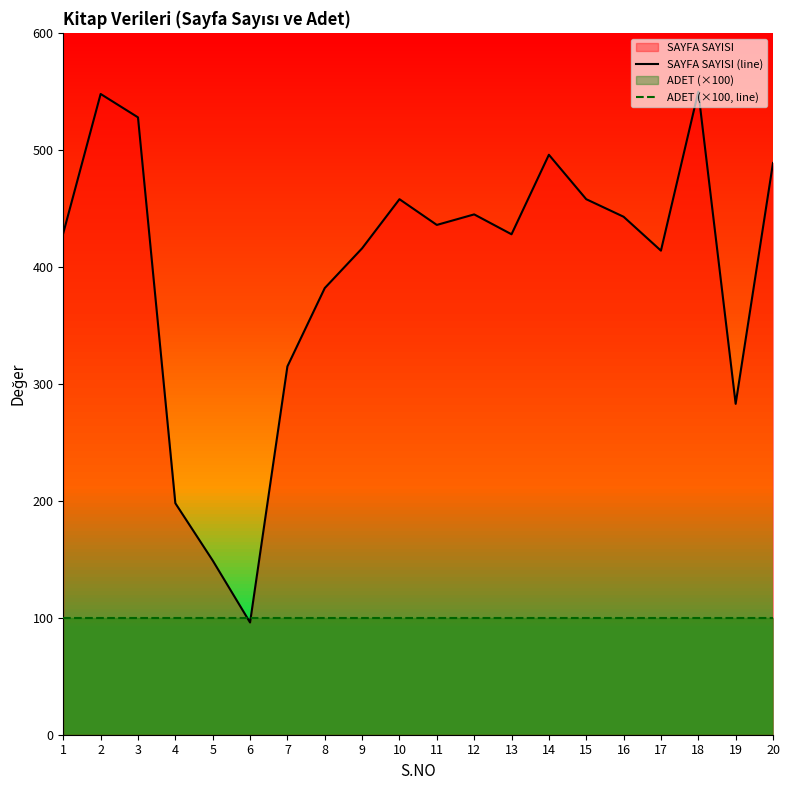

List the labels in order of ADET (×100, line) value, smallest first.

1, 2, 3, 4, 5, 6, 7, 8, 9, 10, 11, 12, 13, 14, 15, 16, 17, 18, 19, 20